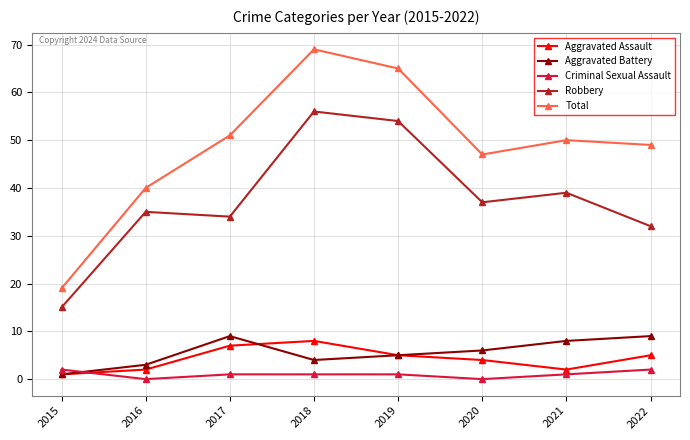

Which series changed the most between 2017 and 2019?

Robbery